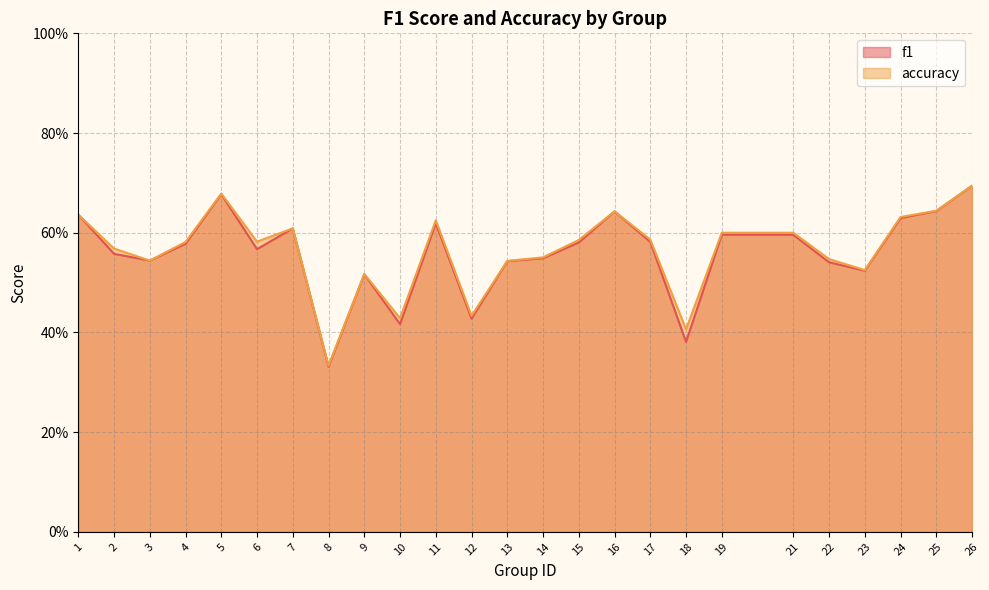

What is the value of the accuracy point at the 7th from the left?

0.6